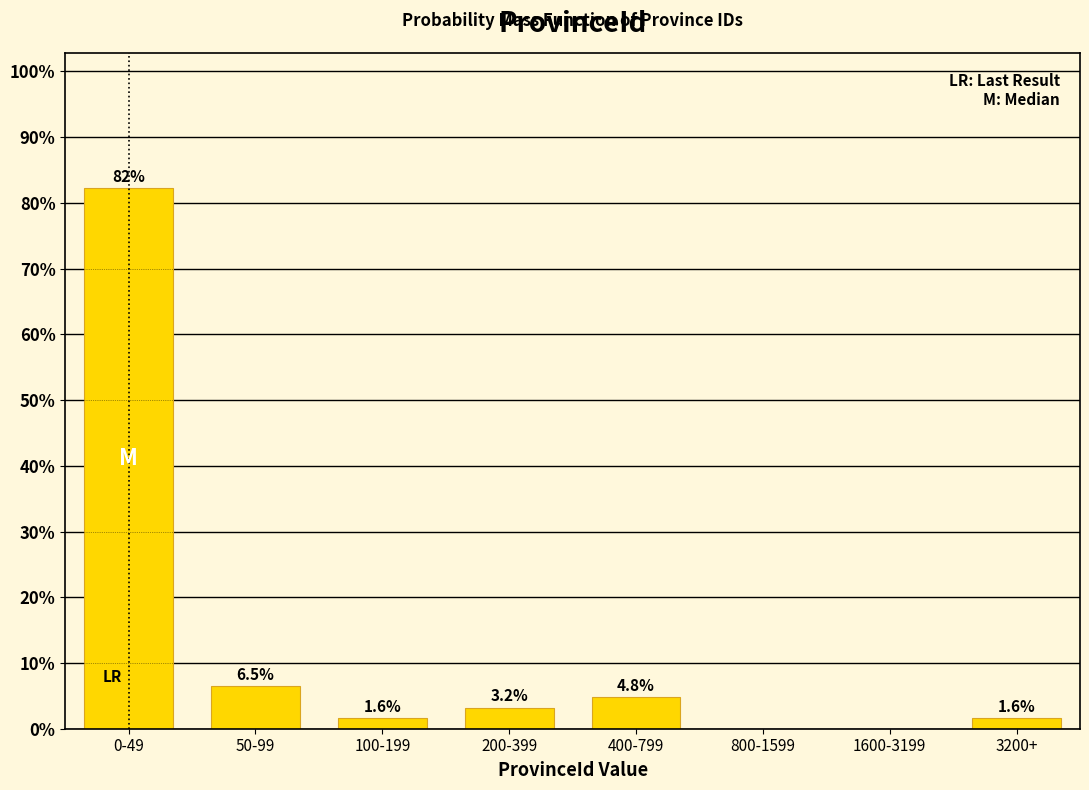

Reading left to right, extract all data points from this chart.

0-49=82.3	50-99=6.5	100-199=1.6	200-399=3.2	400-799=4.8	800-1599=0.0	1600-3199=0.0	3200+=1.6